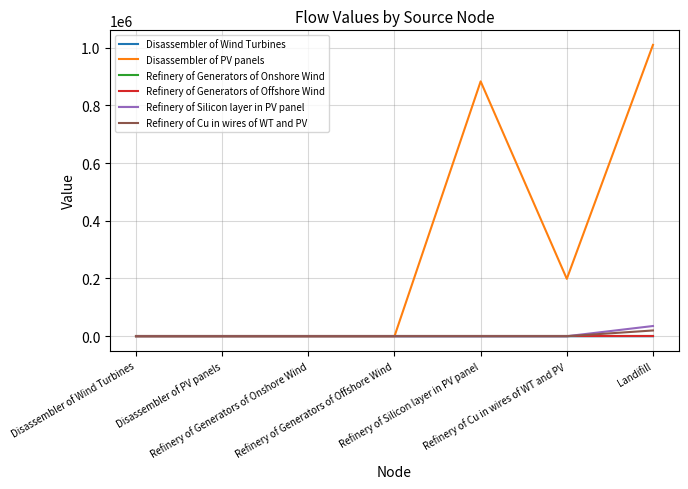

What is the maximum value shown in the chart?

1009320.0